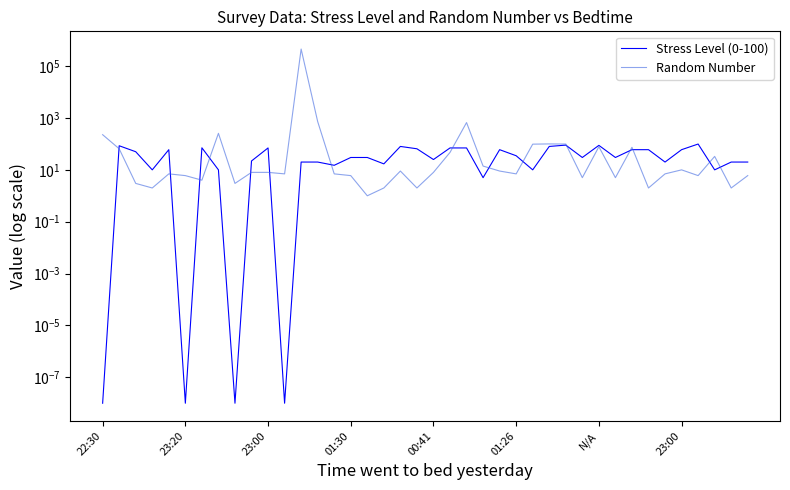

Is this an area chart (filled region under the line)?

No